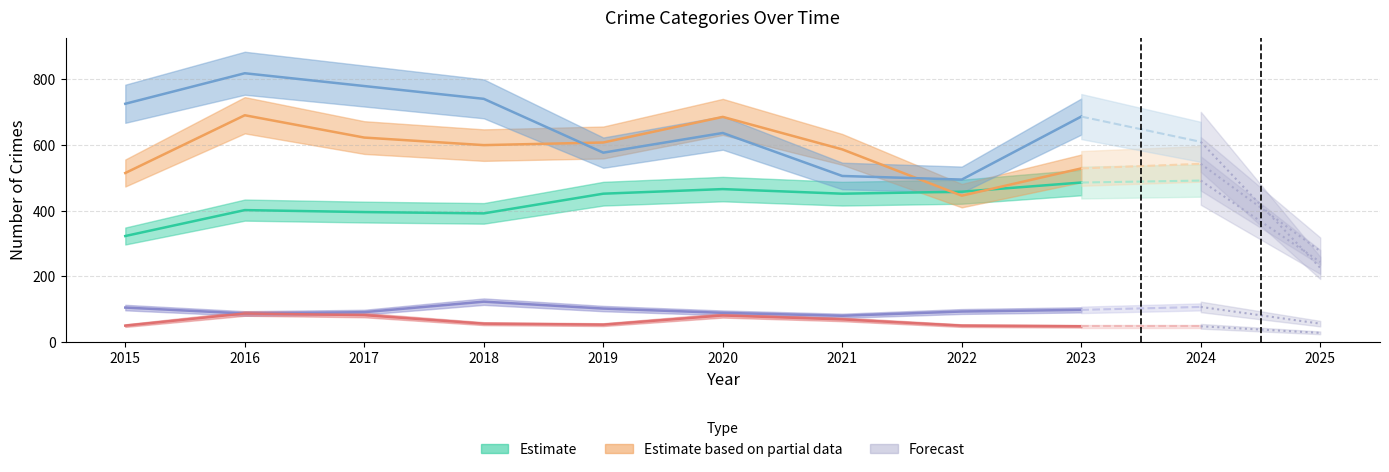

Reading left to right, extract all data points from this chart.

Aggravated Assault: 2015=323	2016=402	2017=396	2018=392	2019=452	2020=466	2021=452	2022=458	2023=486	2024=492	2025=244
Aggravated Battery: 2015=515	2016=691	2017=623	2018=600	2019=608	2020=686	2021=587	2022=446	2023=529	2024=543	2025=277
Criminal Sexual Assault: 2015=105	2016=87	2017=91	2018=123	2019=102	2020=89	2021=80	2022=93	2023=98	2024=107	2025=56
Homicide: 2015=50	2016=87	2017=82	2018=56	2019=53	2020=81	2021=69	2022=50	2023=48	2024=48	2025=28
Robbery: 2015=726	2016=819	2017=780	2018=741	2019=577	2020=637	2021=506	2022=495	2023=687	2024=610	2025=226